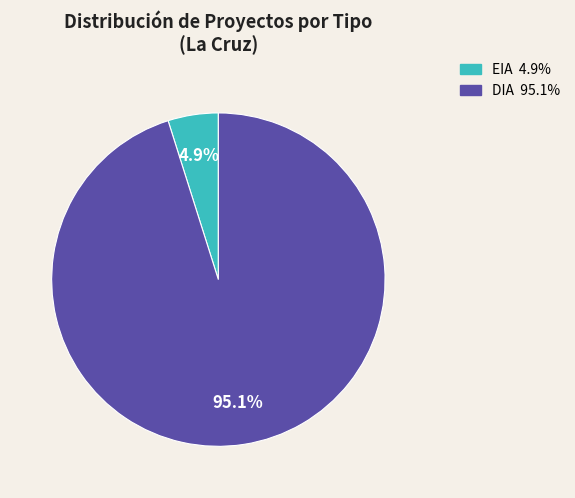

Which slice is the largest?

DIA